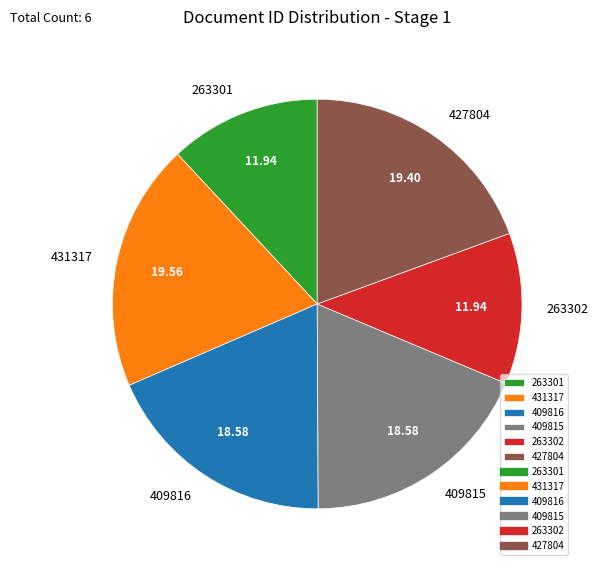

Do 263301 and 427804 together represent more than half of the pie?

No